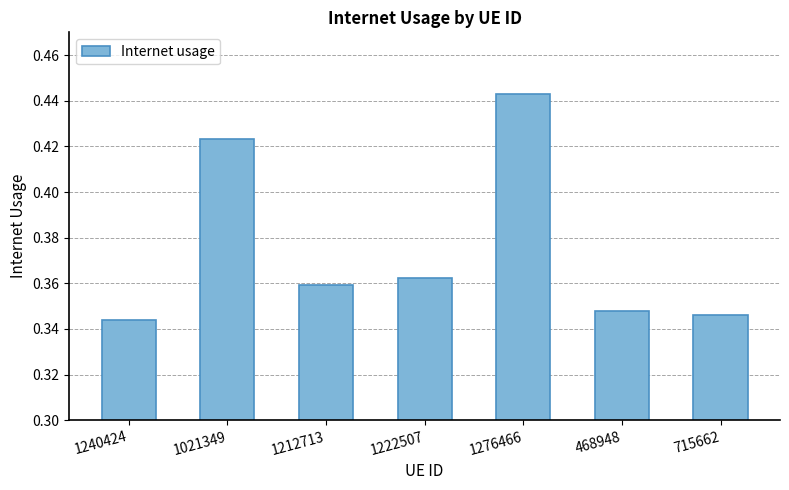

How many categories are shown in the chart?

7